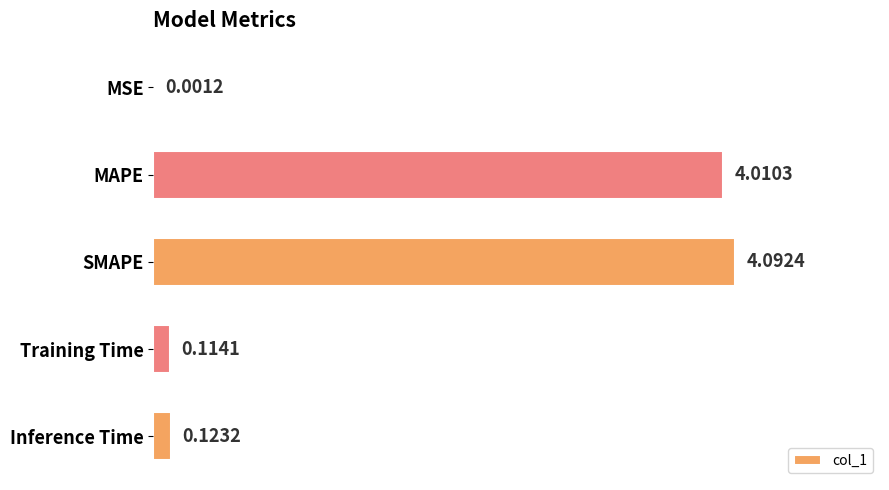

What is the sum of the values at MAPE and MSE?

4.0